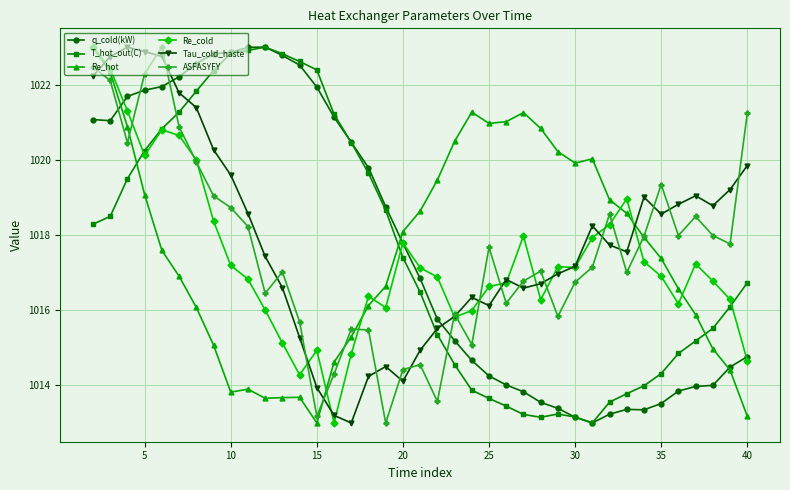

What is the value of the q_cold(kW) point at the 12th from the left?

1022.8